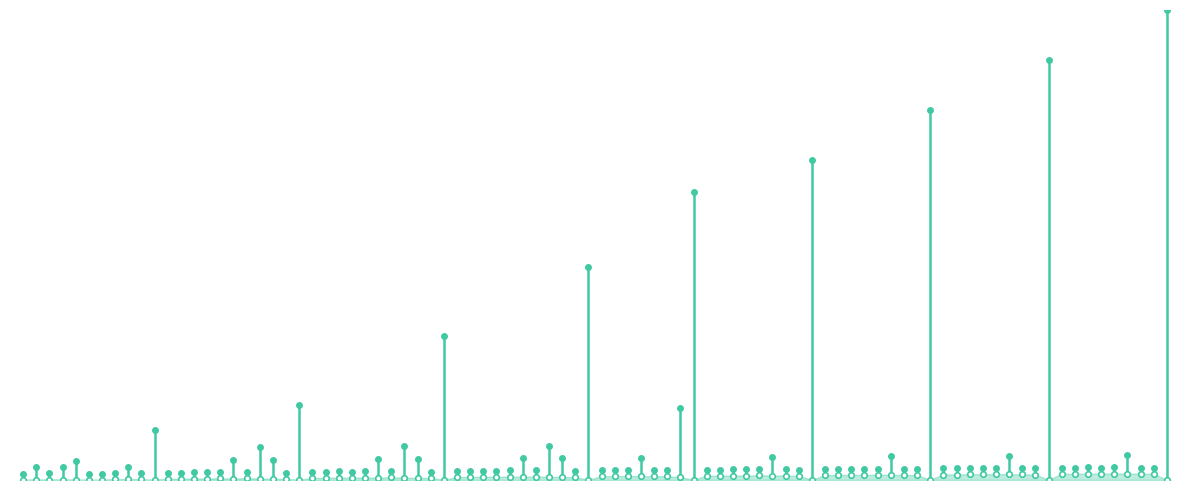

Does the chart have visible grid lines?

No